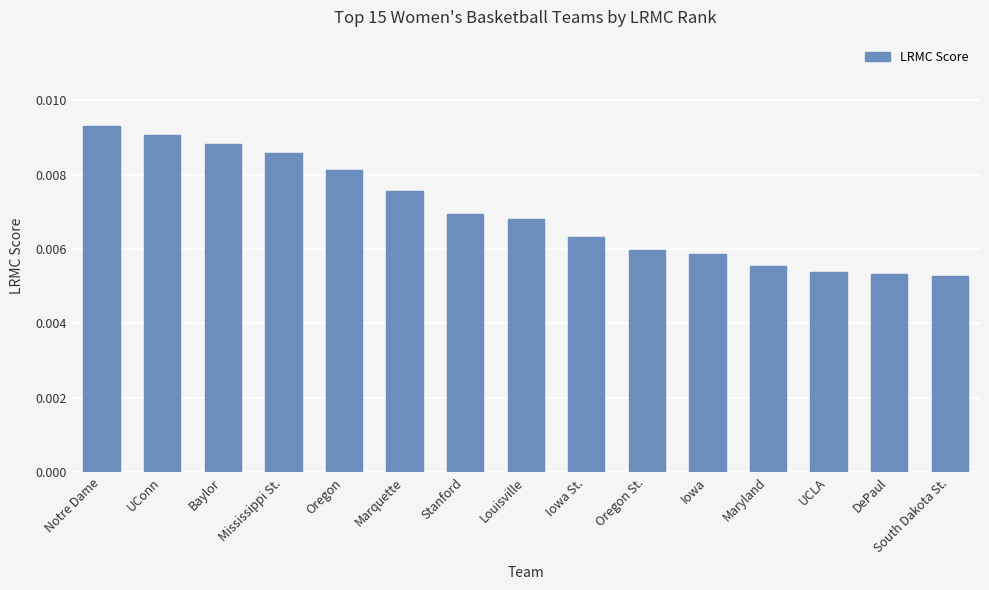

Which category has the highest value across all series?

Notre Dame